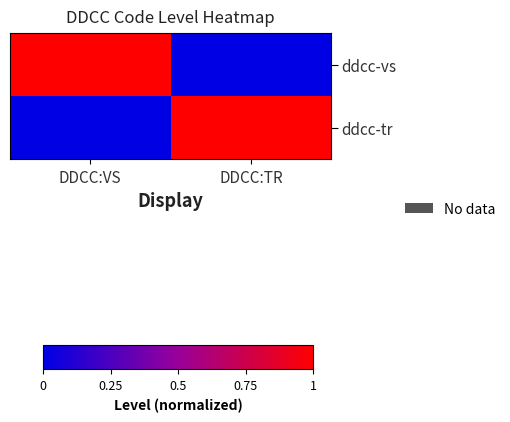

Which series has the largest total across all categories?

ddcc-vs